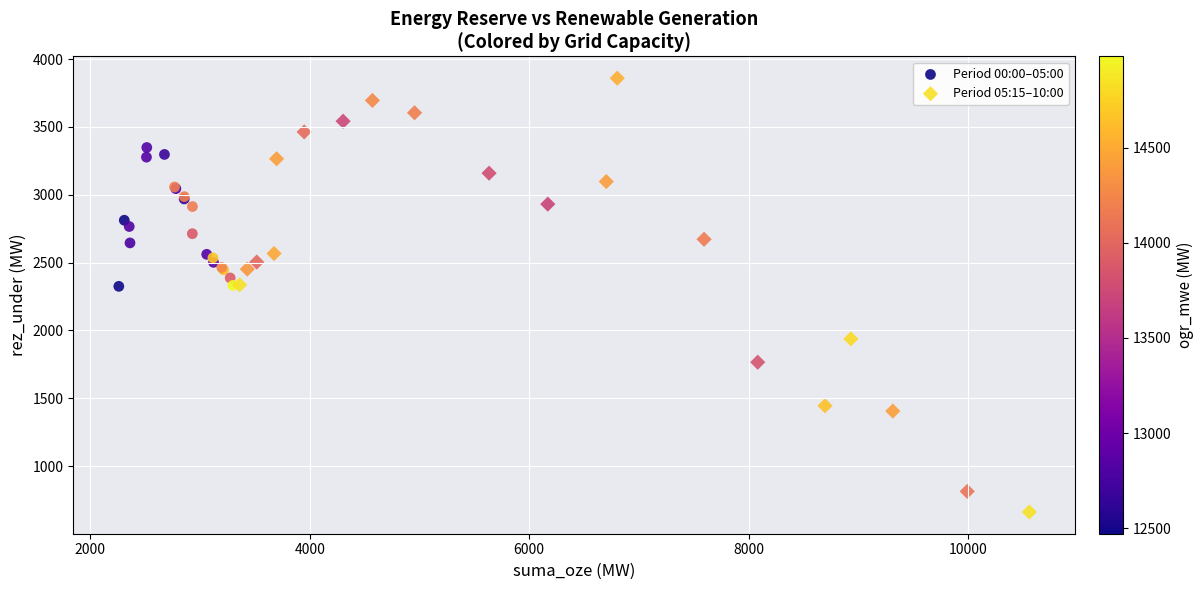

Which series reaches the maximum Y coordinate?

Period 05:15–10:00